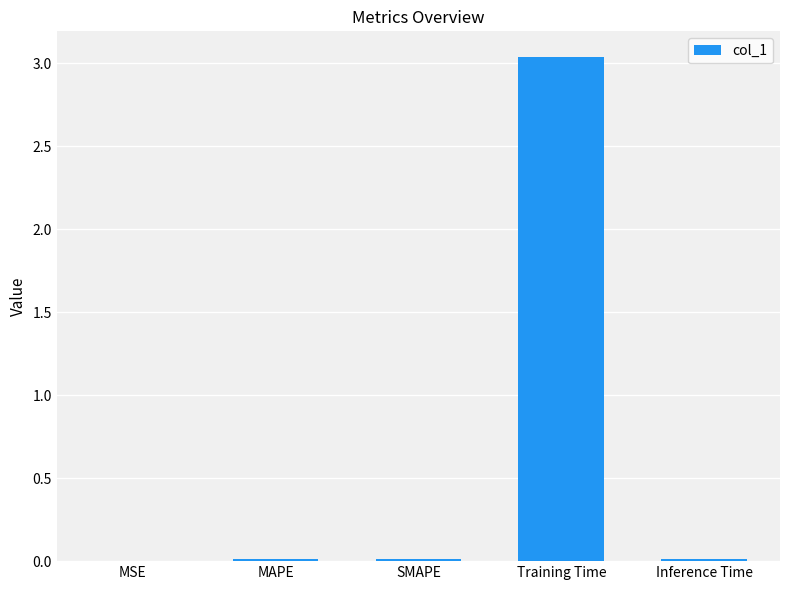

How many categories are shown in the chart?

5